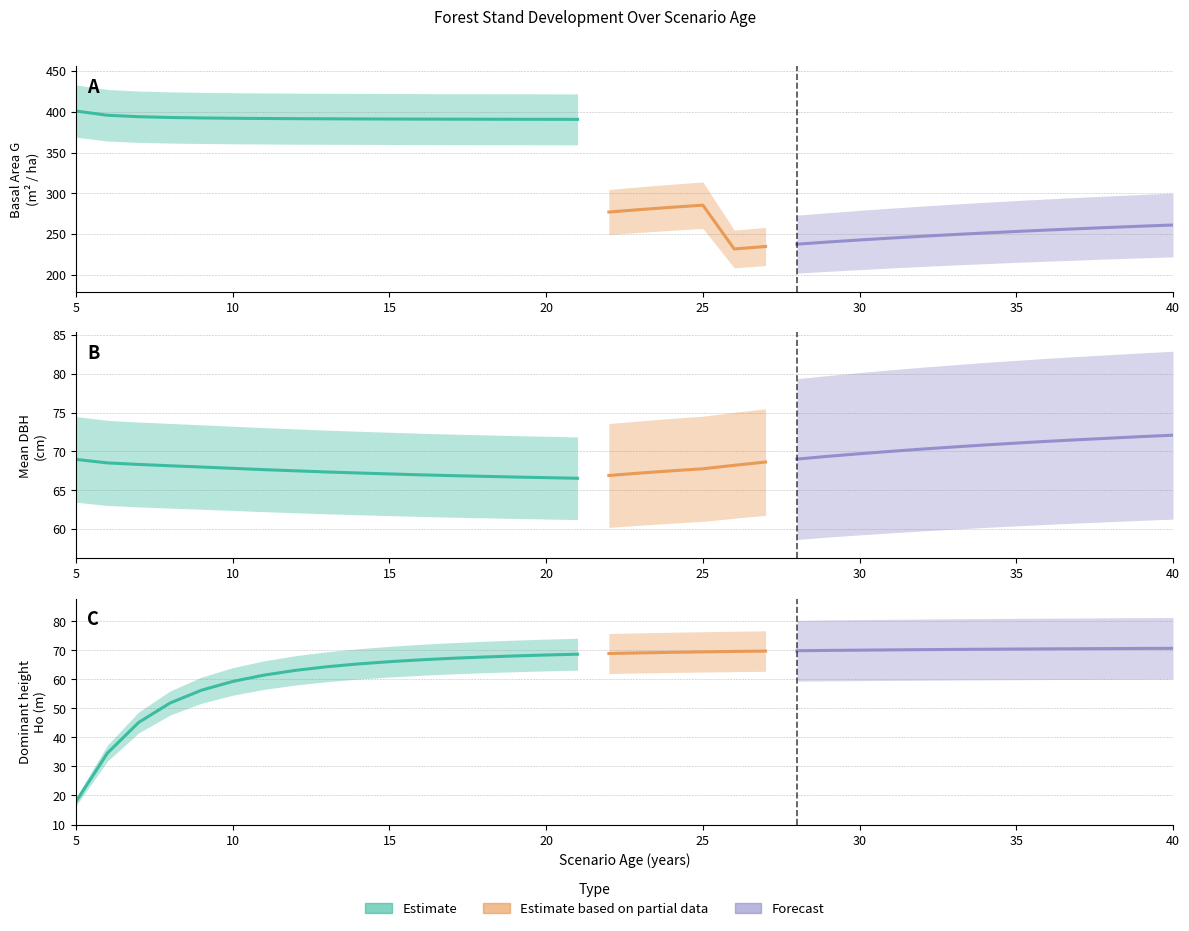

In G, how many points are lower than both neighbors (excluding endpoints)?

2